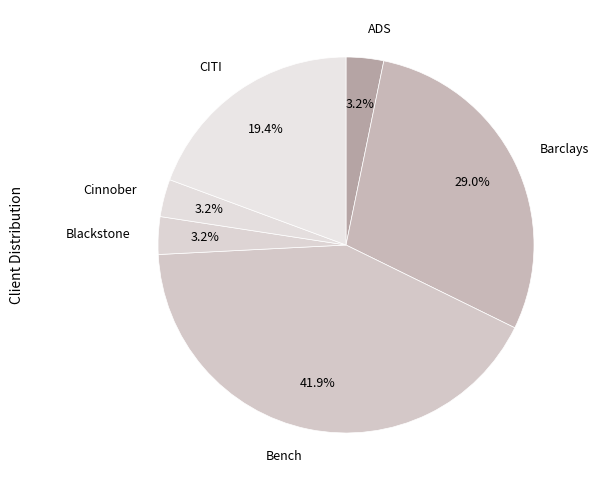

To the nearest percent, what portion does Blackstone represent?

3%